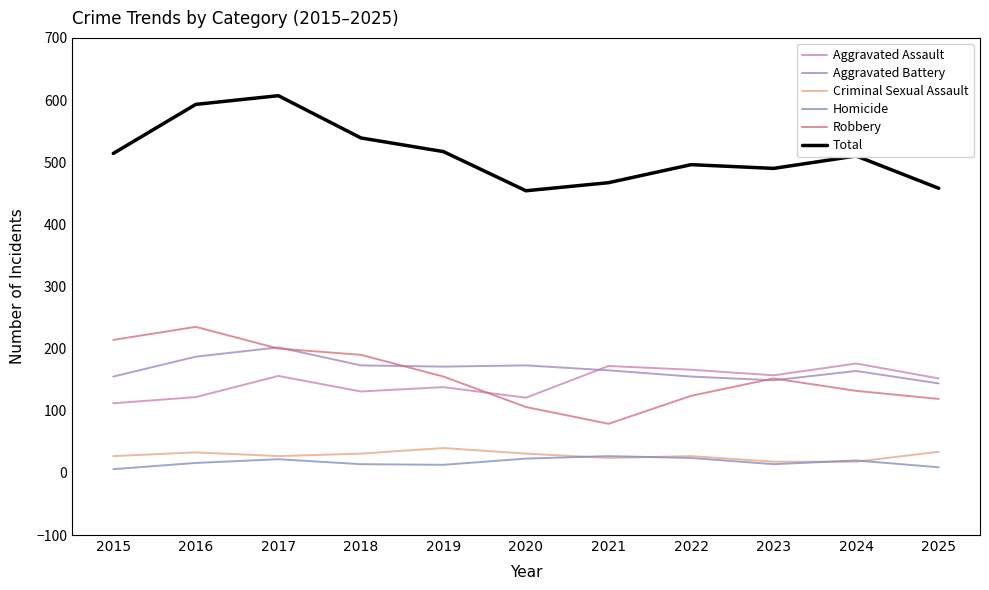

What is the sum of all Aggravated Battery values?

1838